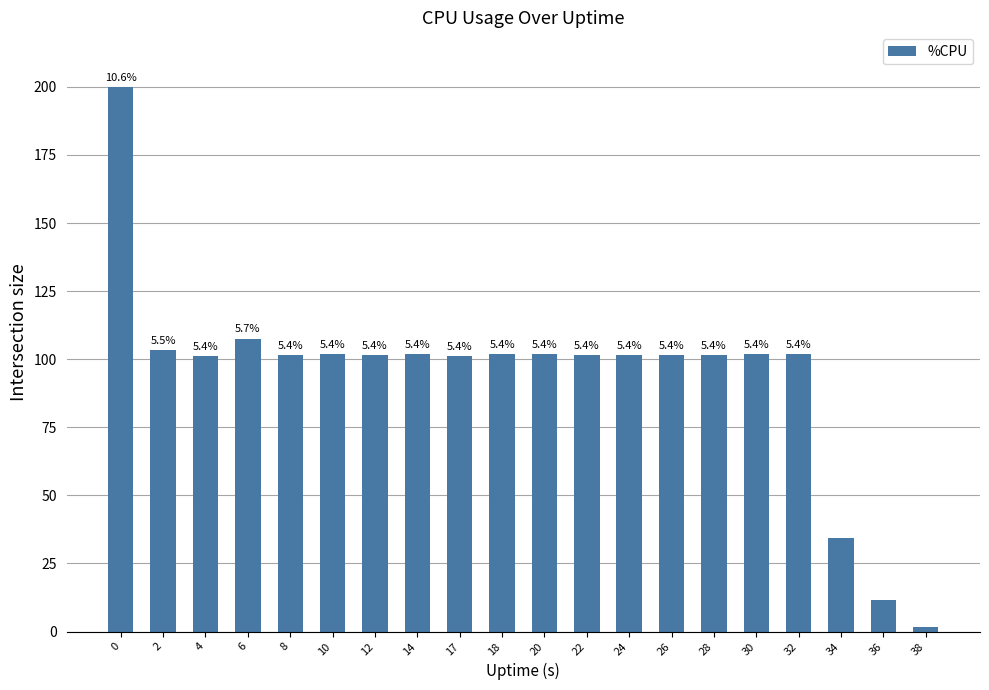

Are the bars horizontal?

No